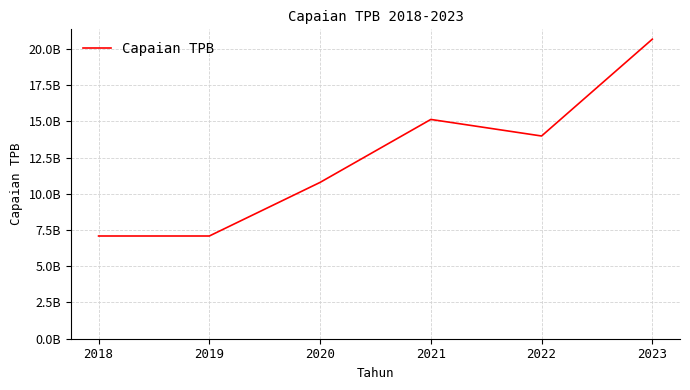

What is the sum of the values at 2023 and 2020?

31450900000